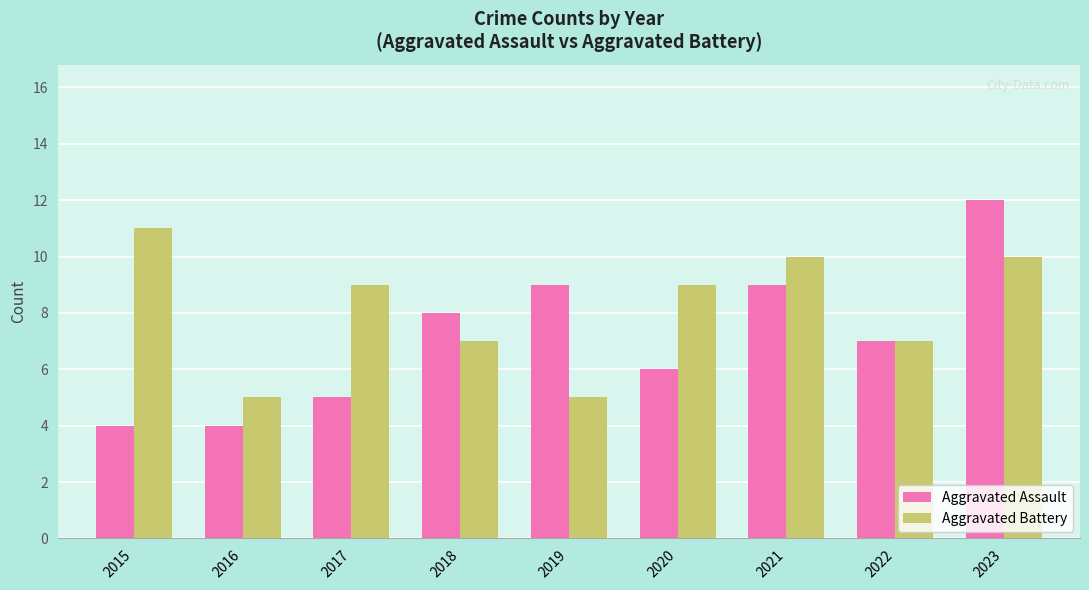

At which category does the chart reach its peak across all series?

2023